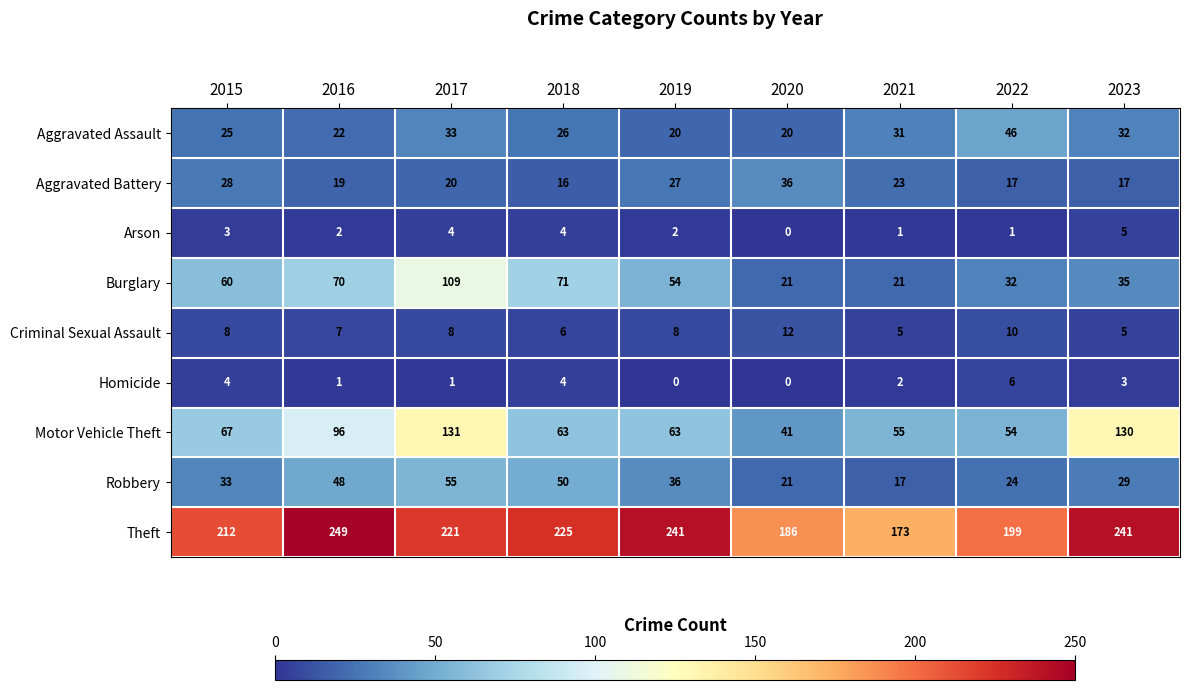

What is the maximum value for Motor Vehicle Theft?

131